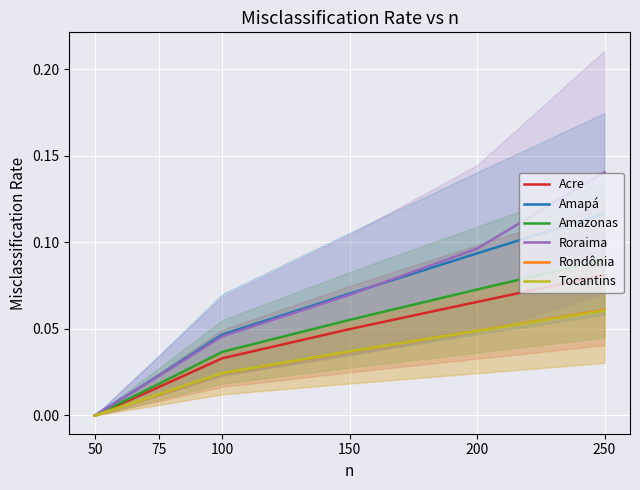

How many values in Amazonas are above zero?

5